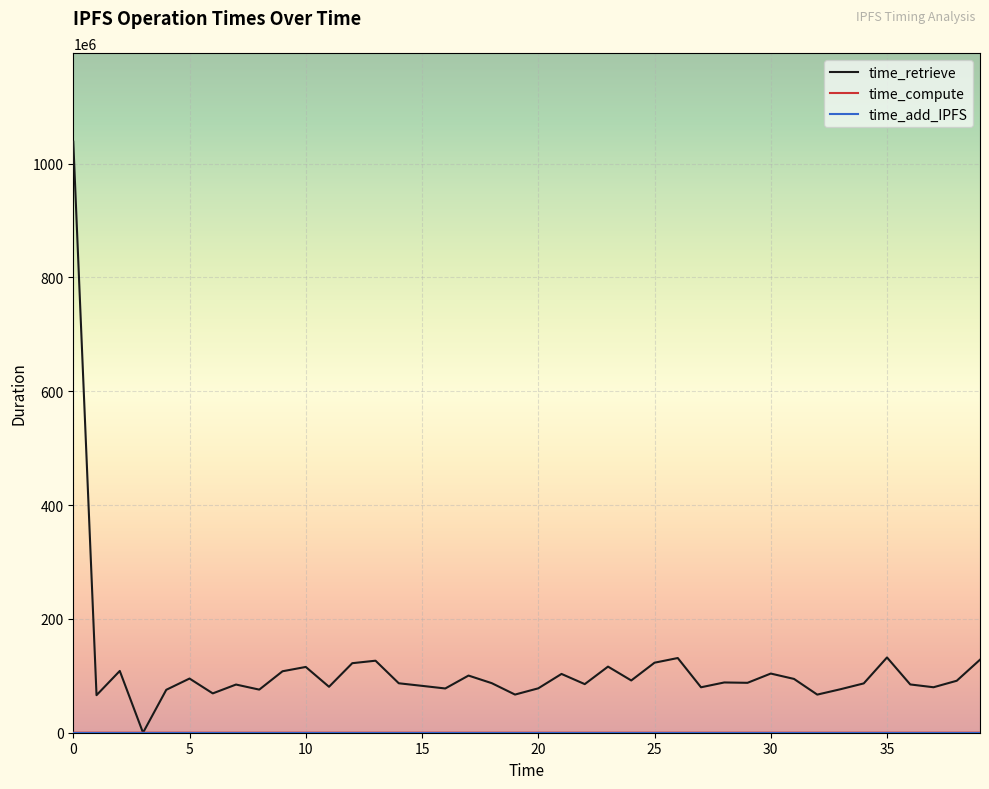

Which series has the largest range (max minus min)?

time_retrieve